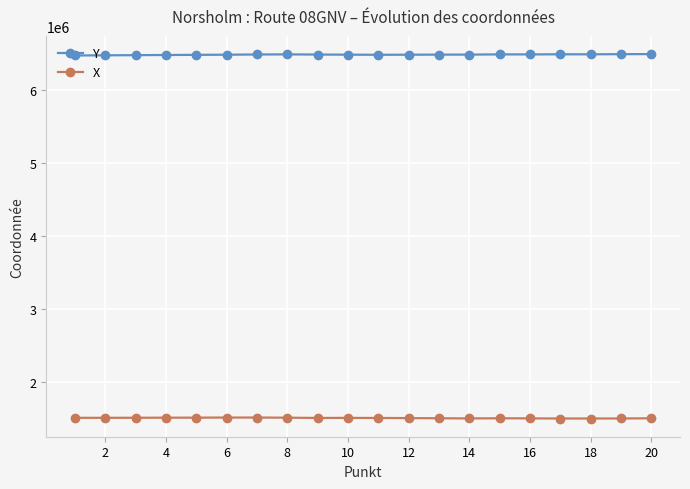

At how many categories does at least one series exceed 5216790?

20